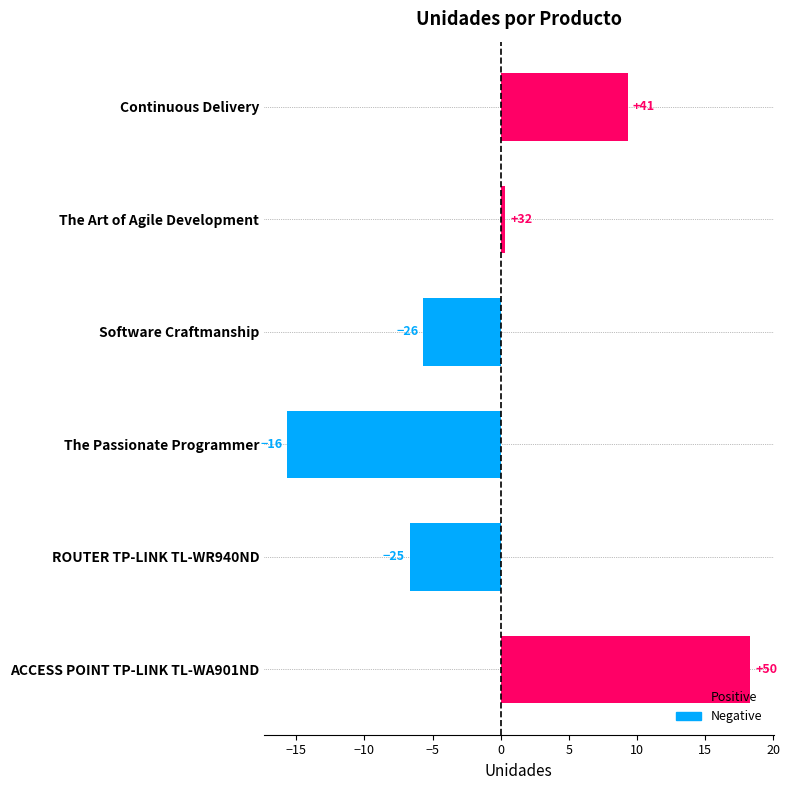

What are all the series names shown in the legend?

Positive, Negative